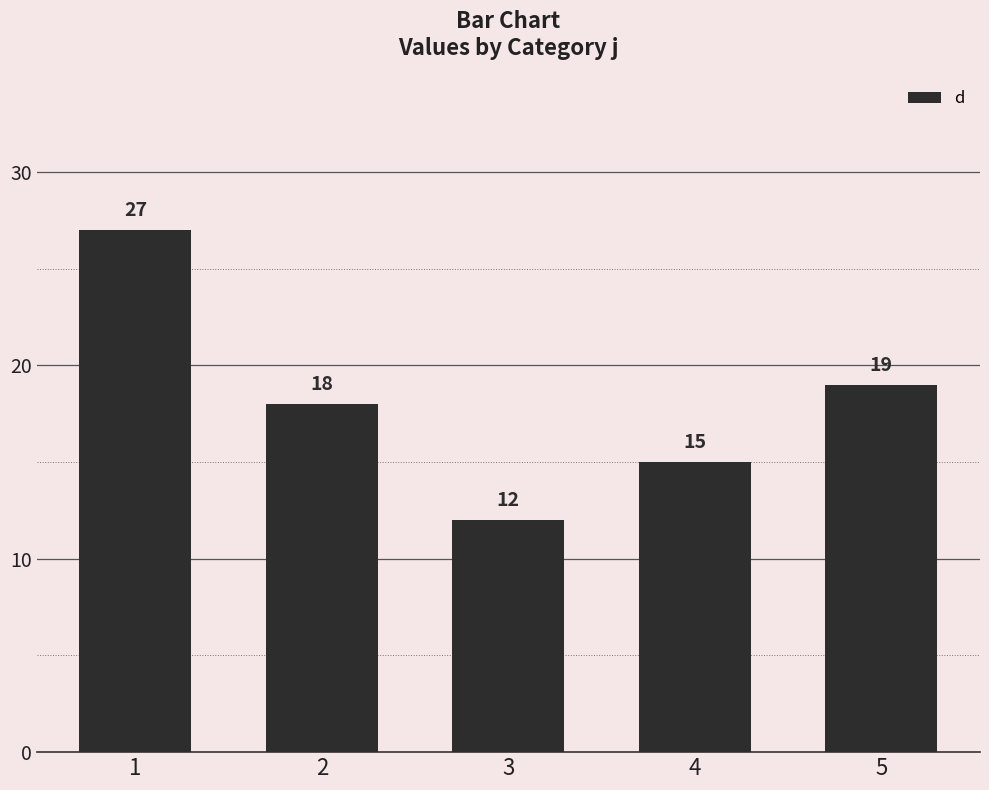

Rank the categories by value from lowest to highest.

3, 4, 2, 5, 1